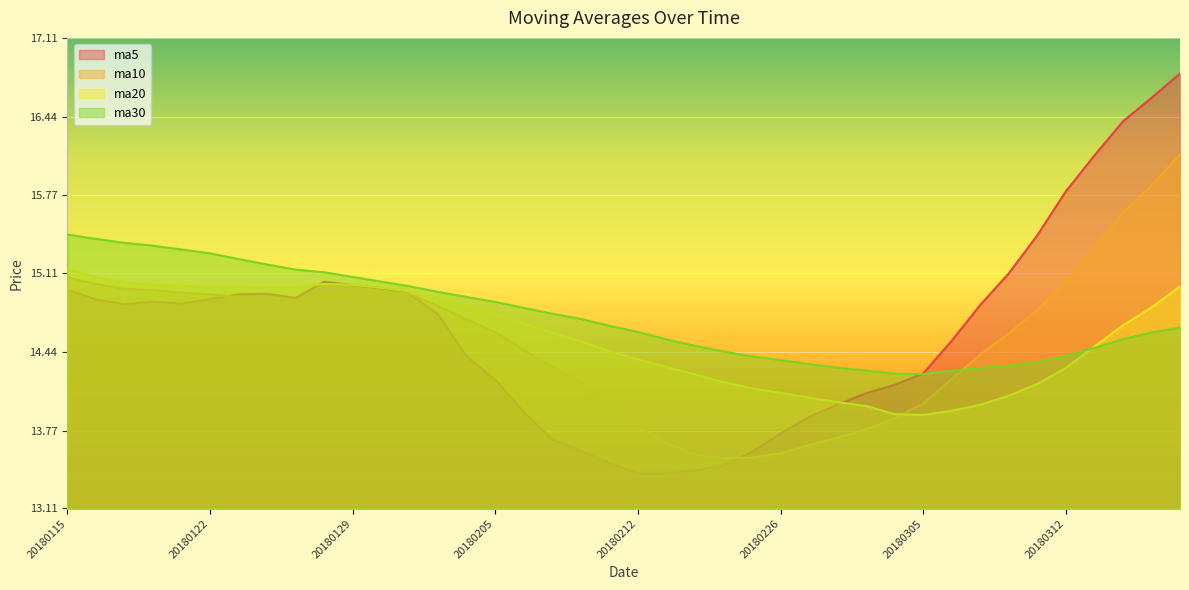

In ma10, how many points are lower than both neighbors (excluding endpoints)?

2